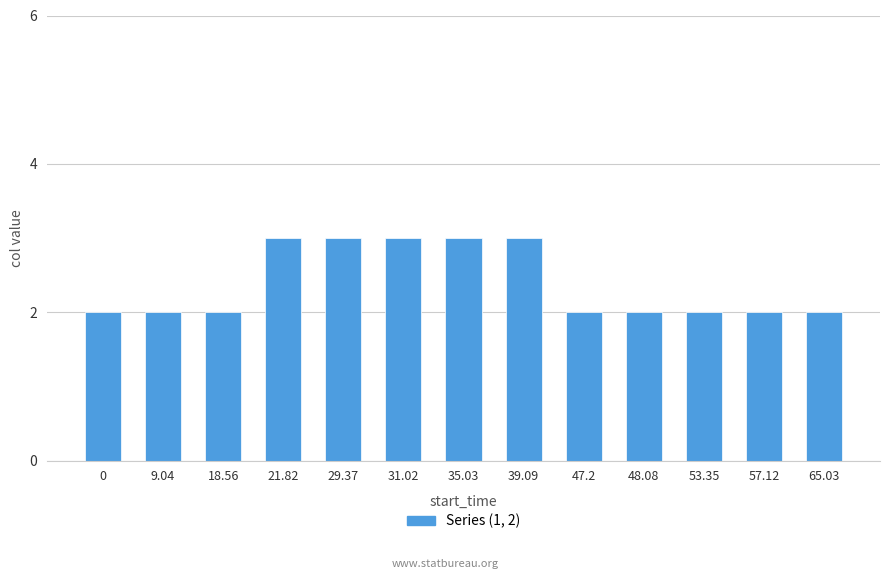

Is it true that the value at 48.08 is 2?

True